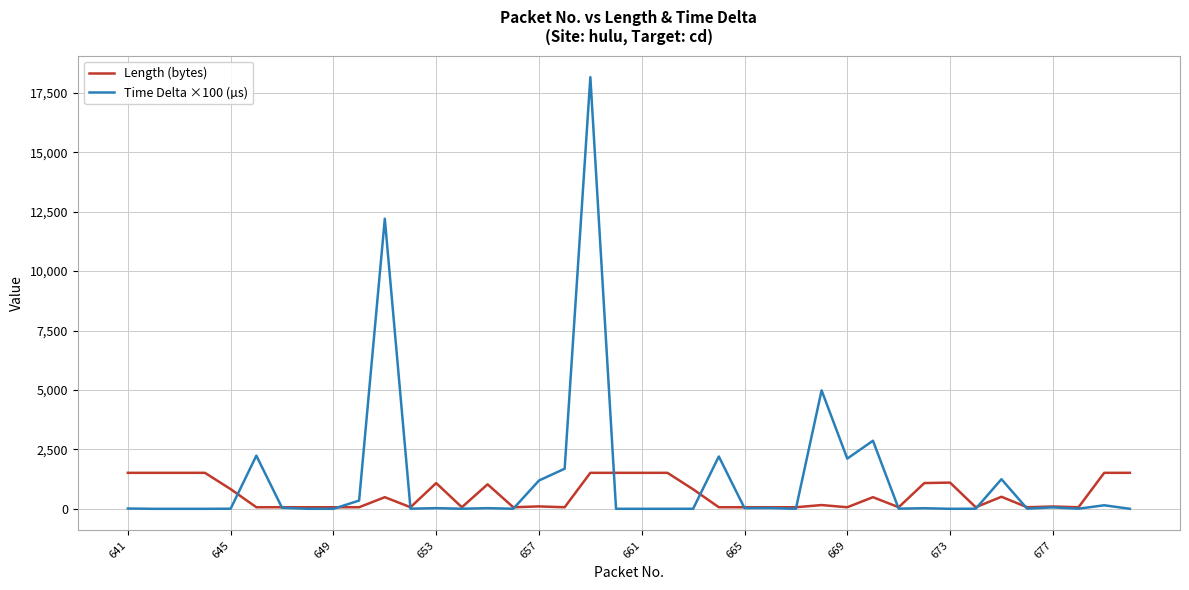

What is the maximum value shown in the chart?

18160.3